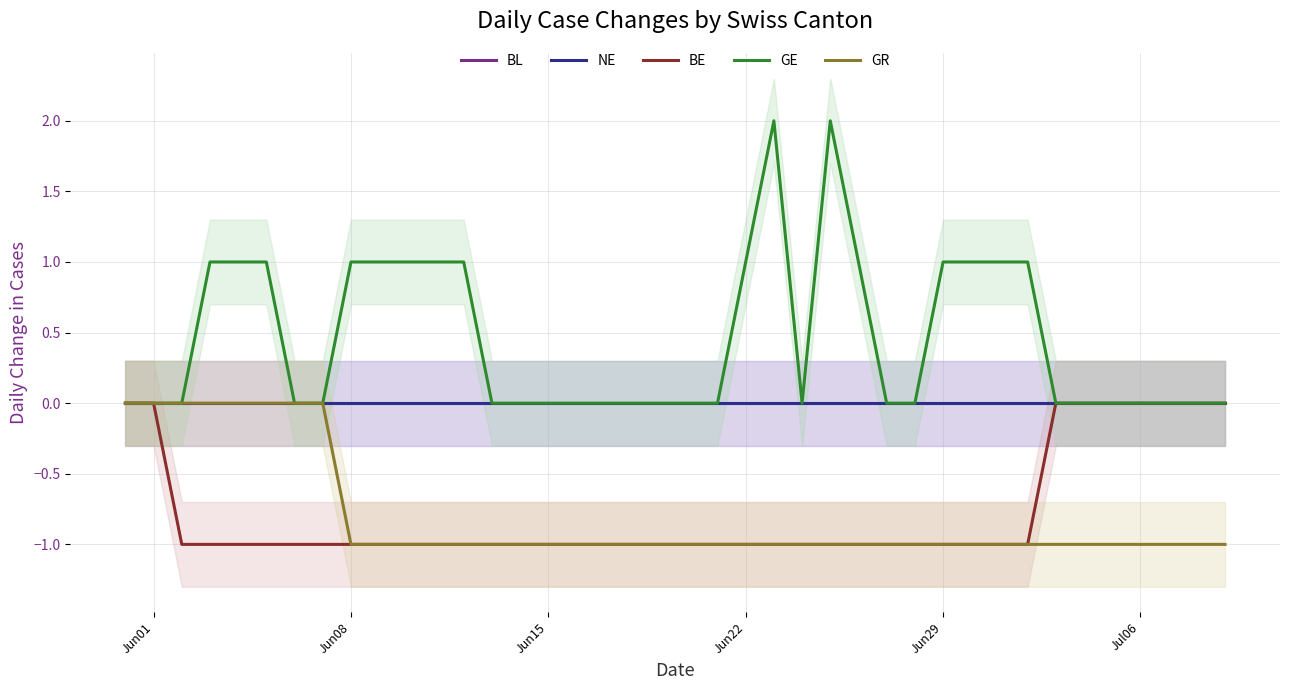

True or false: BL and BE intersect in this chart.

False